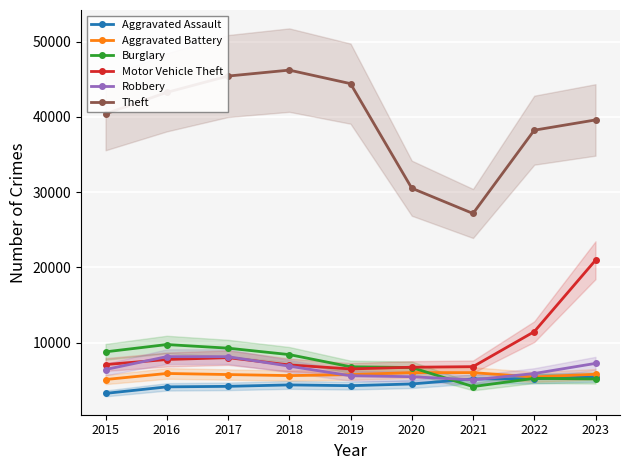

At which category does Robbery reach its first local peak?

2016